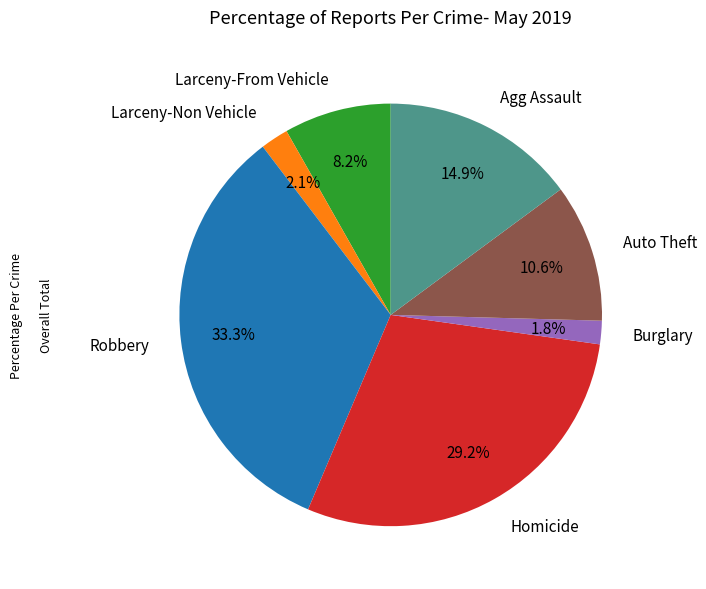

How many slices are in this pie chart?

7